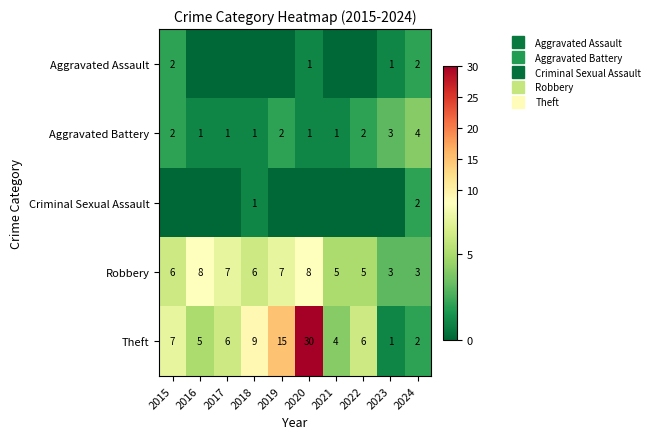

Count the Criminal Sexual Assault values in the range 0 to 1.

9